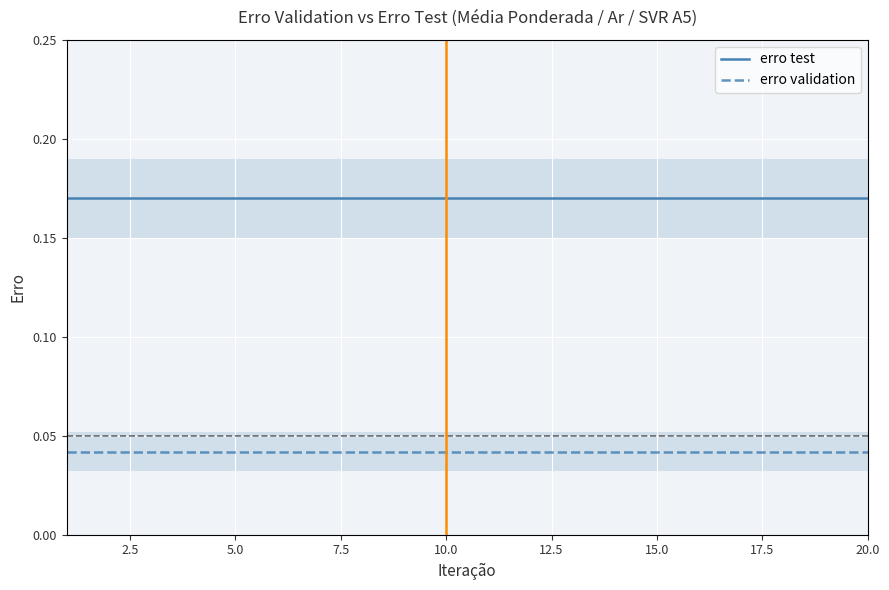

True or false: erro test and erro validation cross at least once.

False